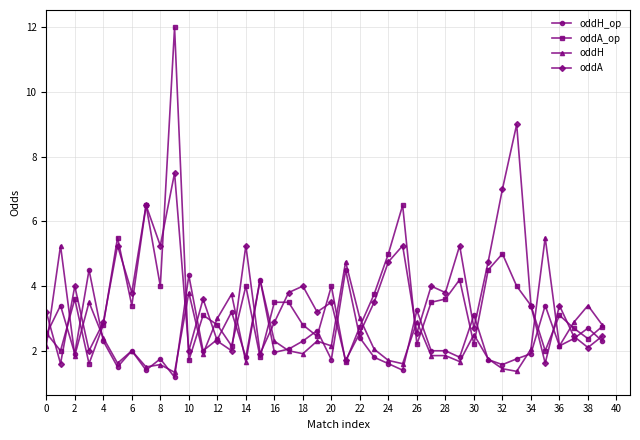

What is the lowest value of the oddA_op series?

1.6